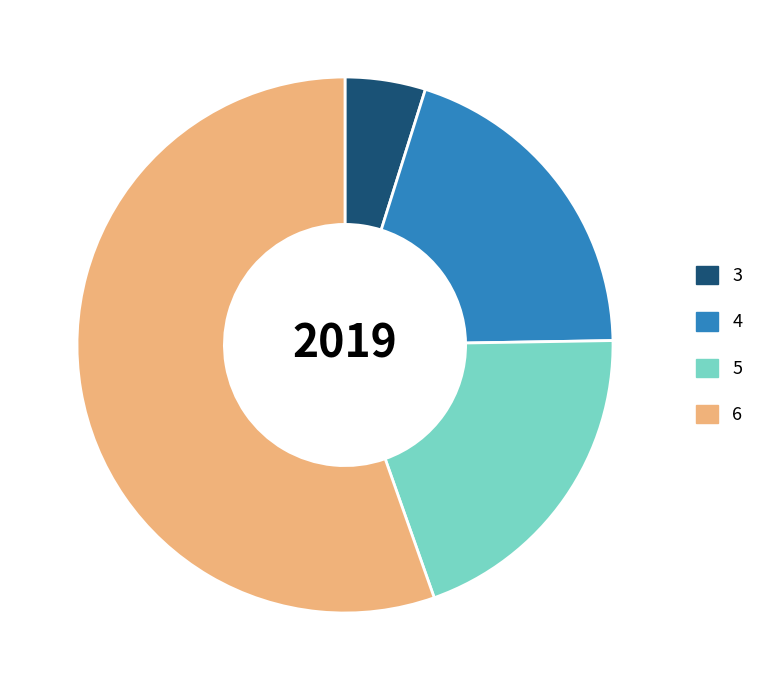

Which slice is the smallest?

3